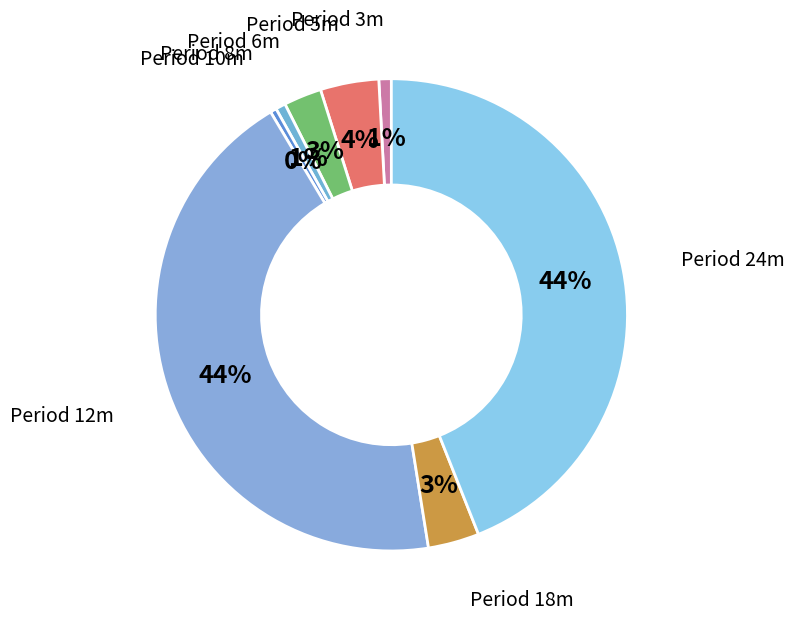

True or false: Period 10m accounts for 8% of the total.

False